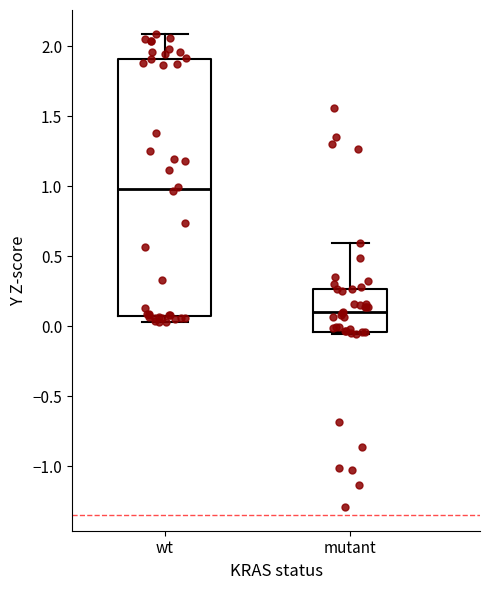

Where does the median line of the box for wt sit on the y-axis? The values are not printed on the chart, so give them approximately, as read against the axis.

1.00